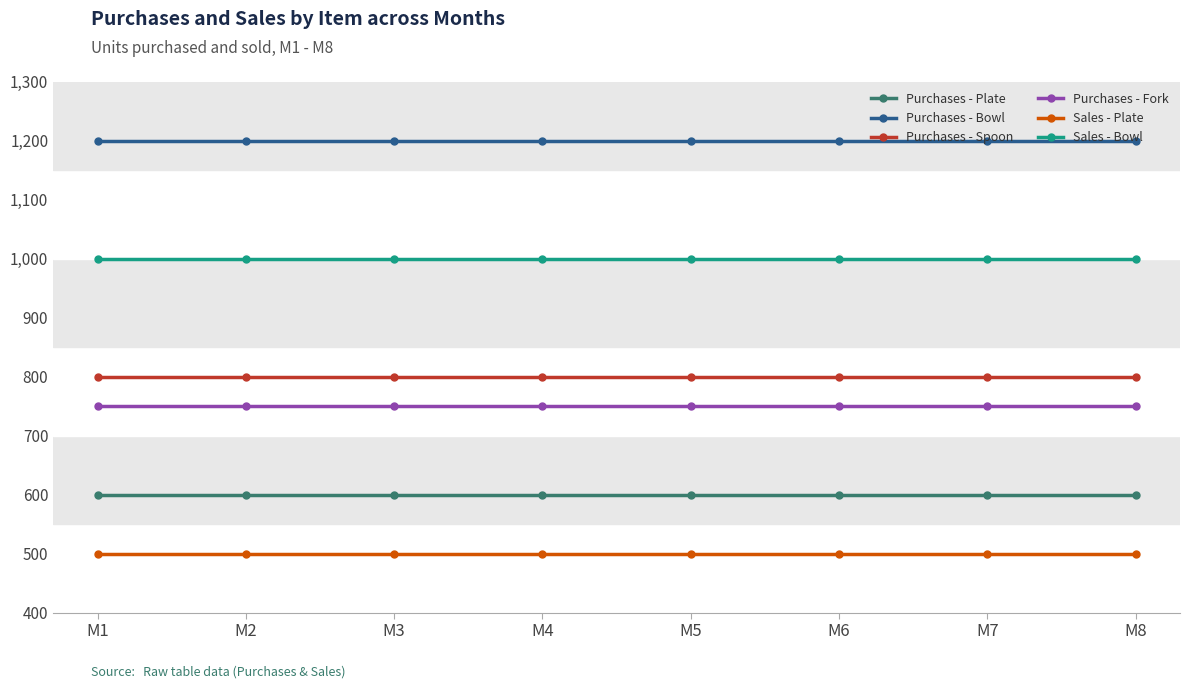

Which series has the largest total across all categories?

Purchases - Bowl